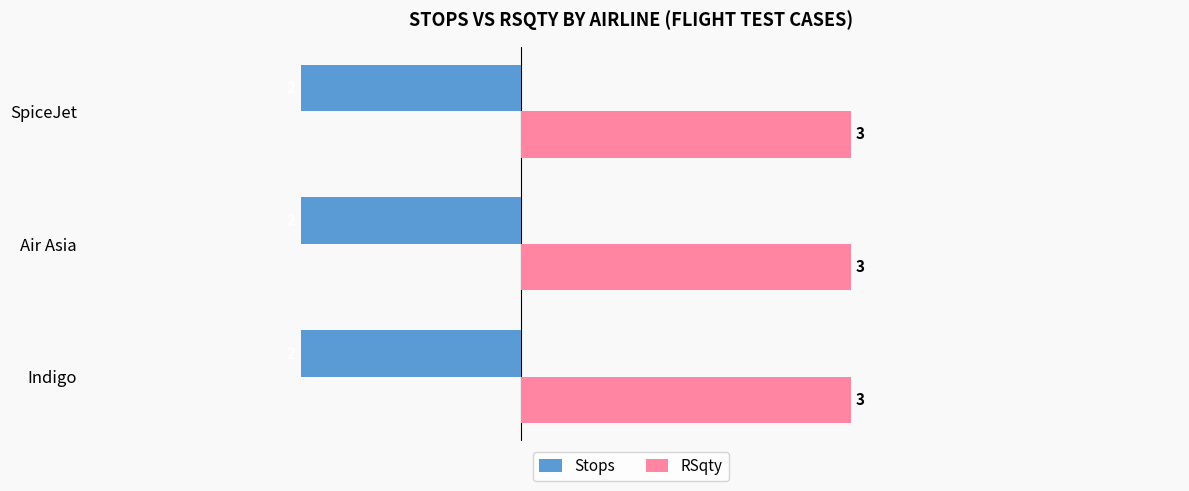

At how many categories does at least one series exceed 2?

3